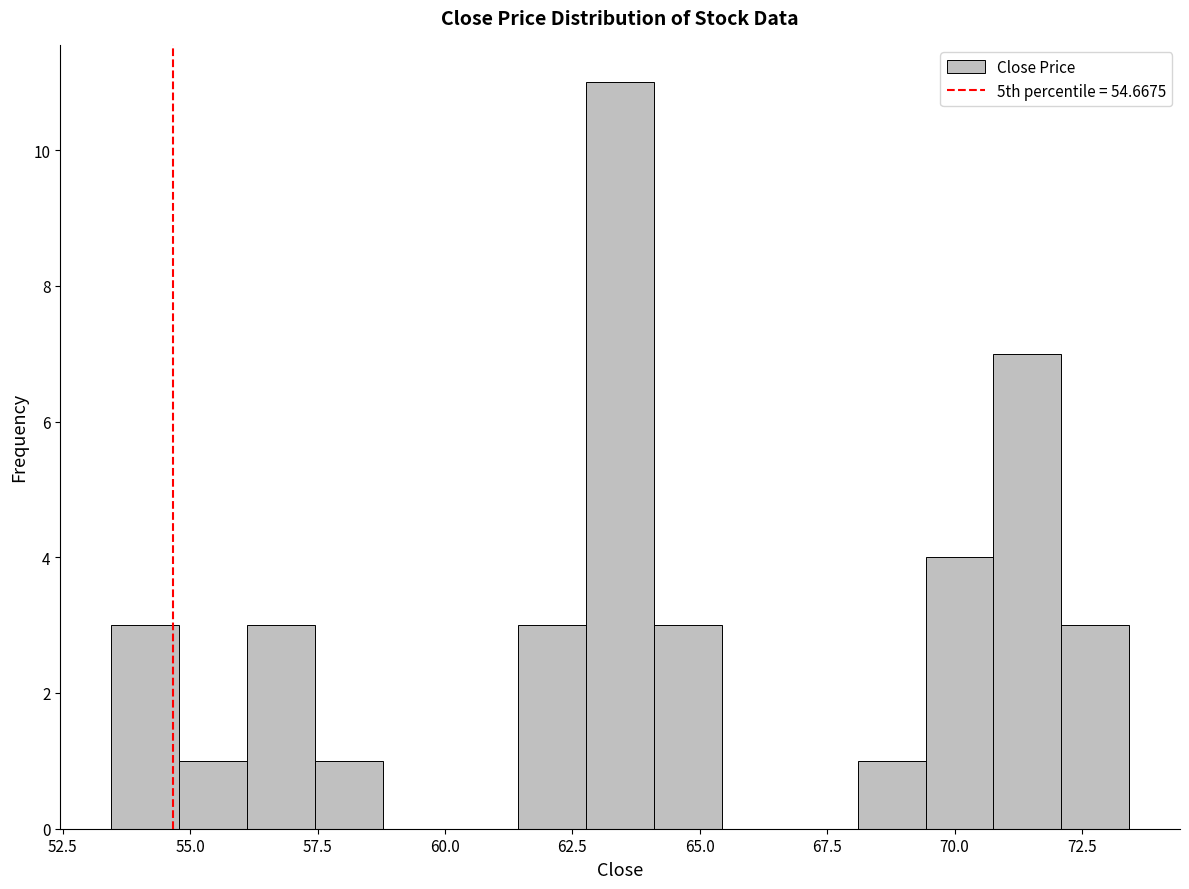

Around what value on the x-axis is the tallest bar? Give the approximate position of its centre, as read against the axis.

63.5